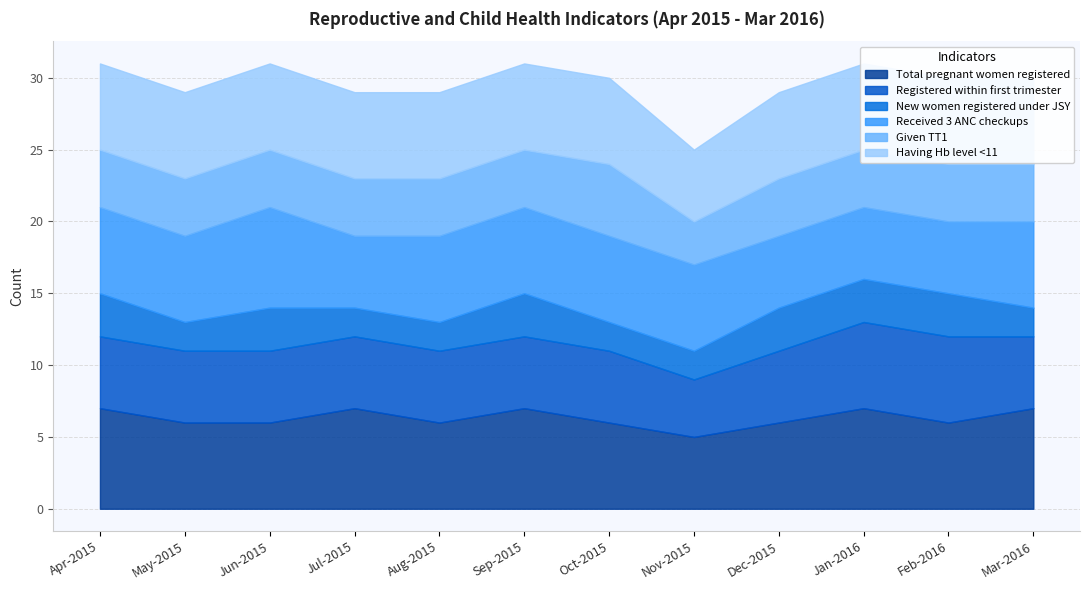

What is the average value of the Registered within first trimester series?

5